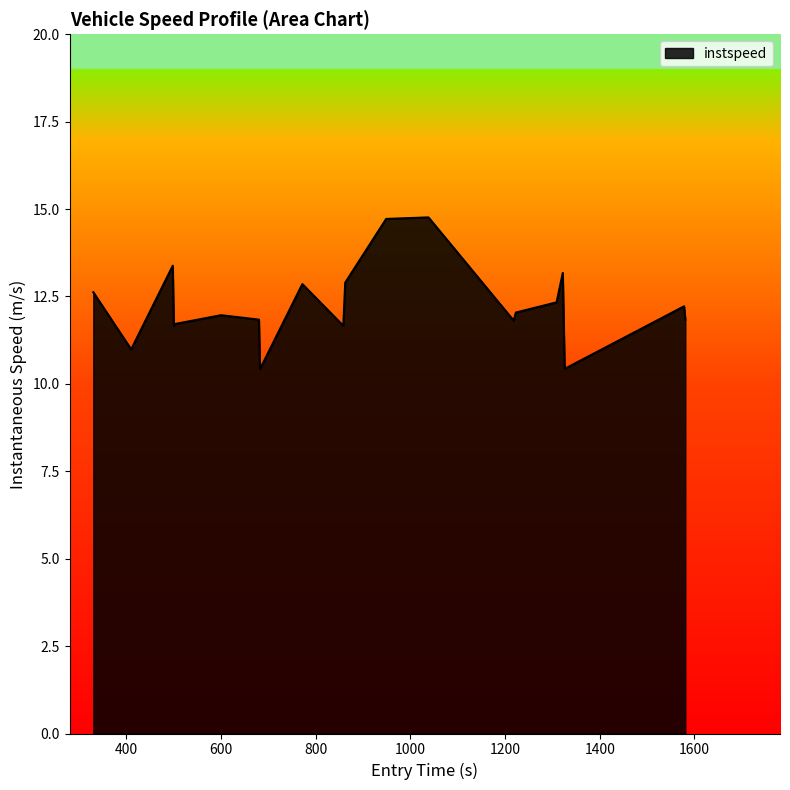

What is the maximum value shown in the chart?

14.8